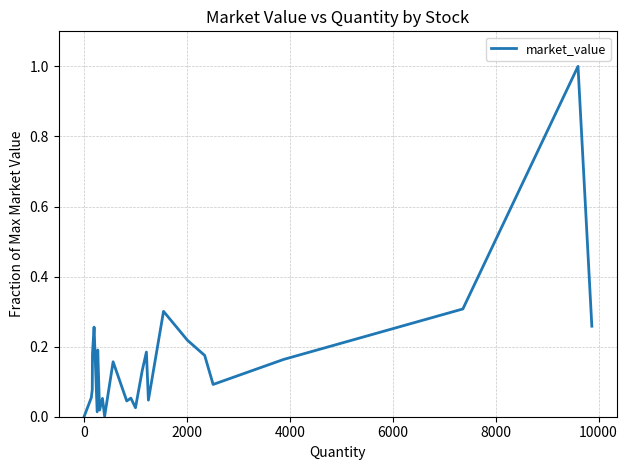

What is the difference between the maximum and minimum values?

1.0